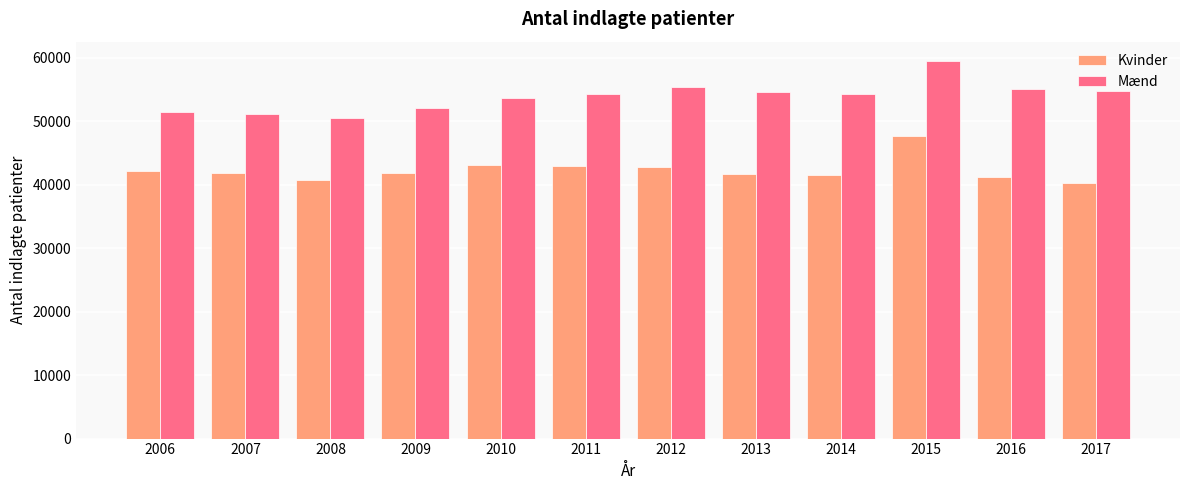

What is the value of the Mænd bar at the 8th from the left?

54602